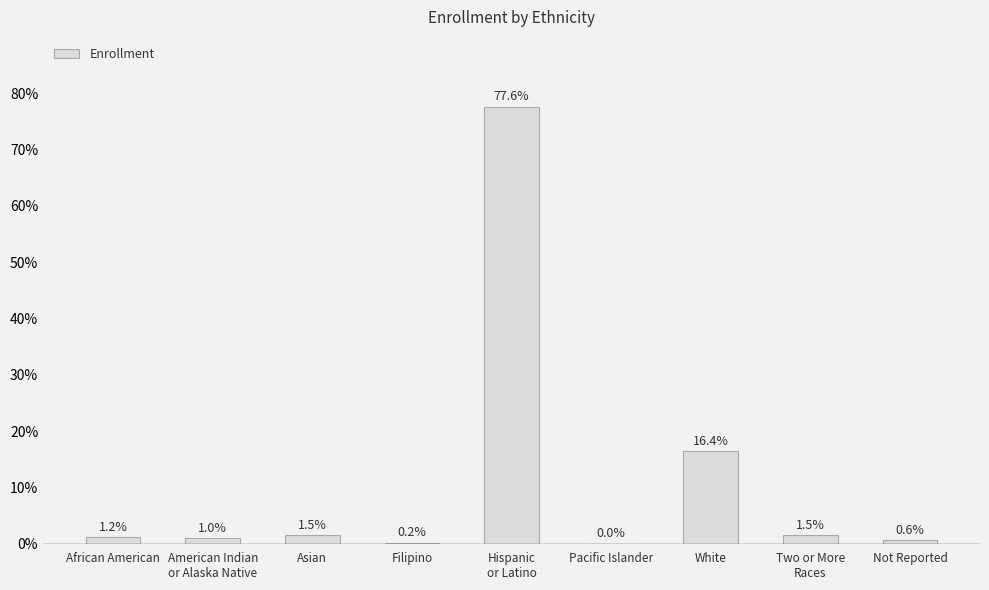

What is the change in value from African American to White?

+15.2